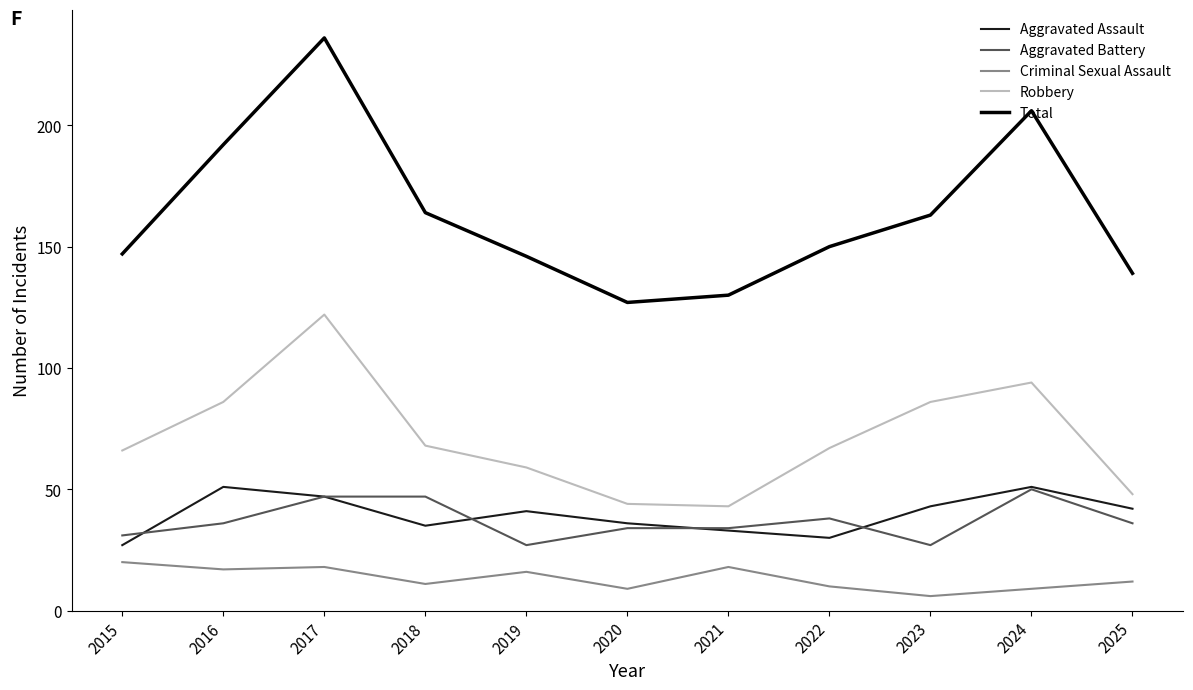

Which series changed the most between 2019 and 2024?

Total